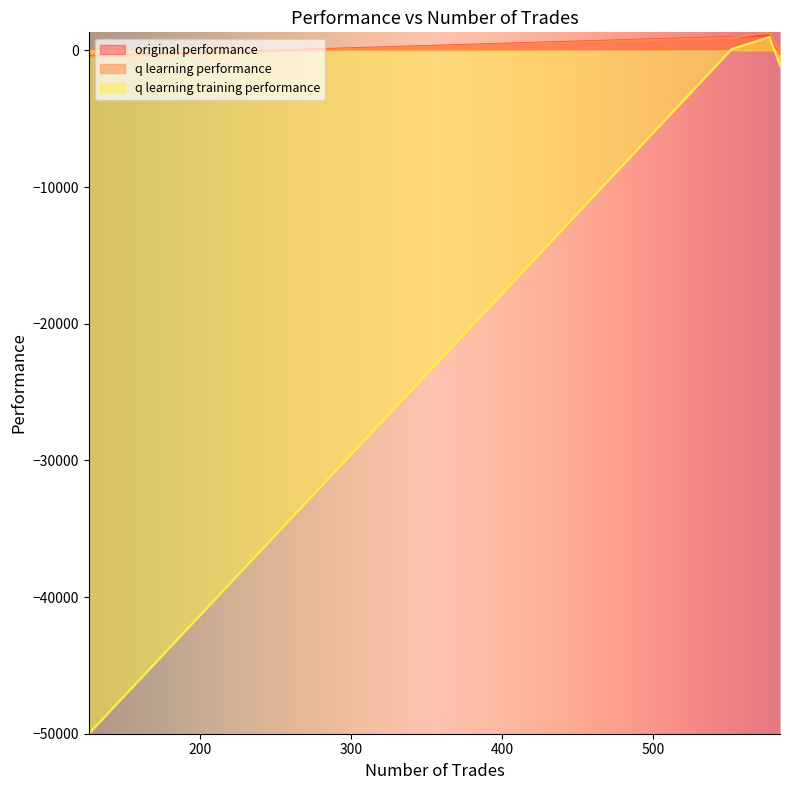

Which category has the lowest value in the original performance series?

126